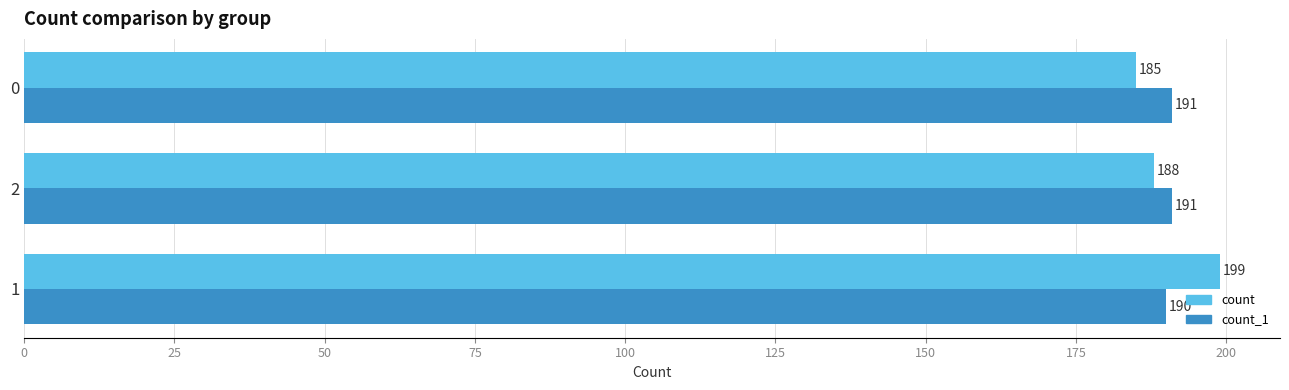

Rank the series by their maximum value, from highest to lowest.

count, count_1